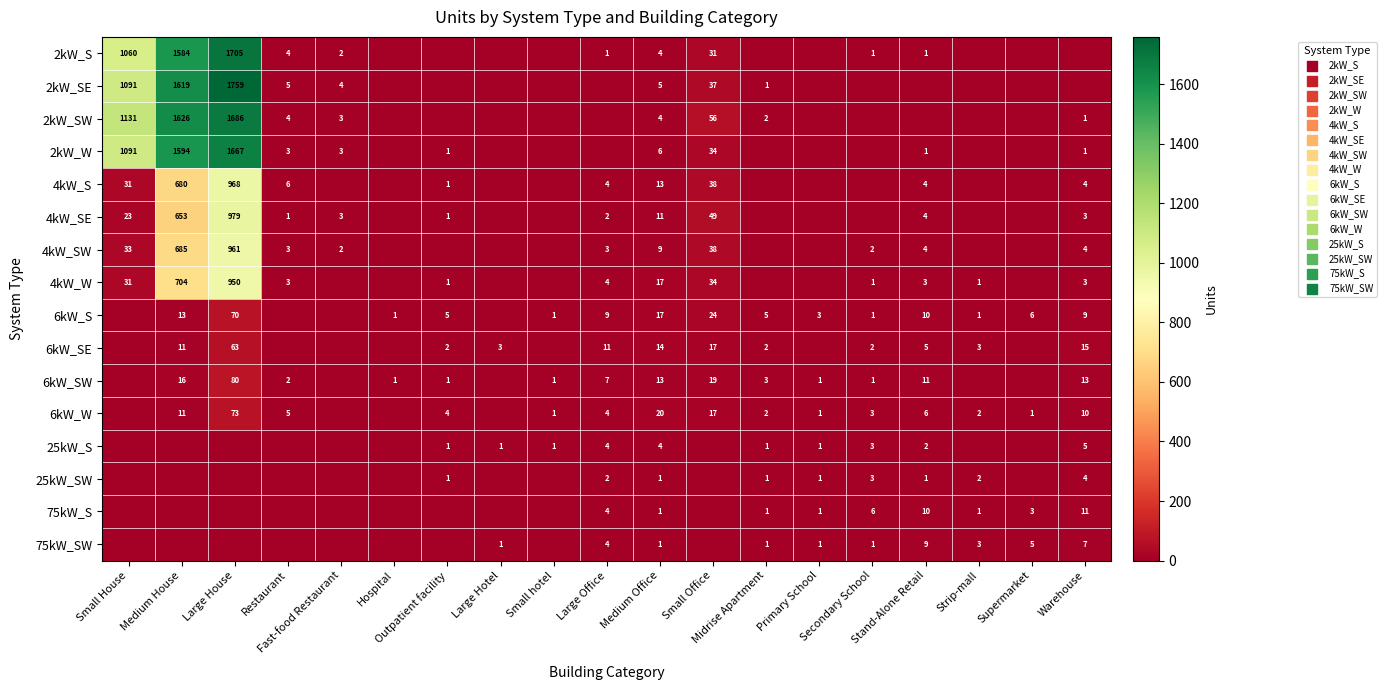

How many positive values does the 6kW_SW series have?

14